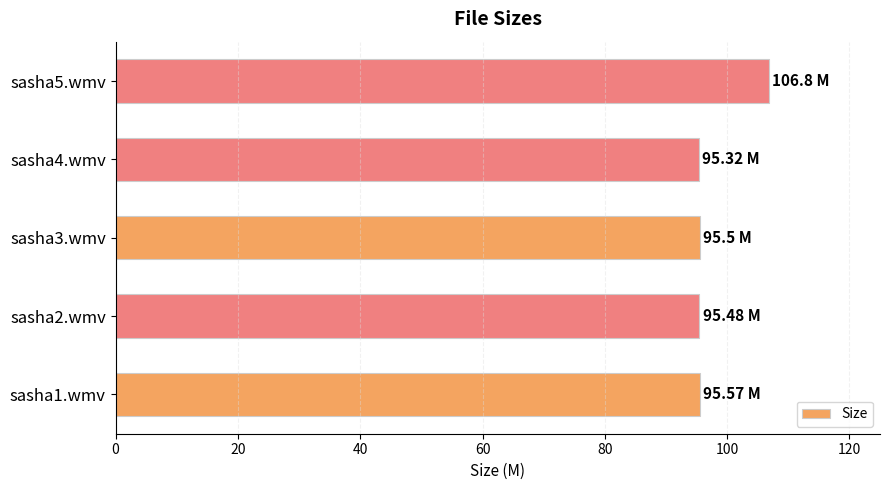

Which has a higher value, sasha1.wmv or sasha5.wmv?

sasha5.wmv